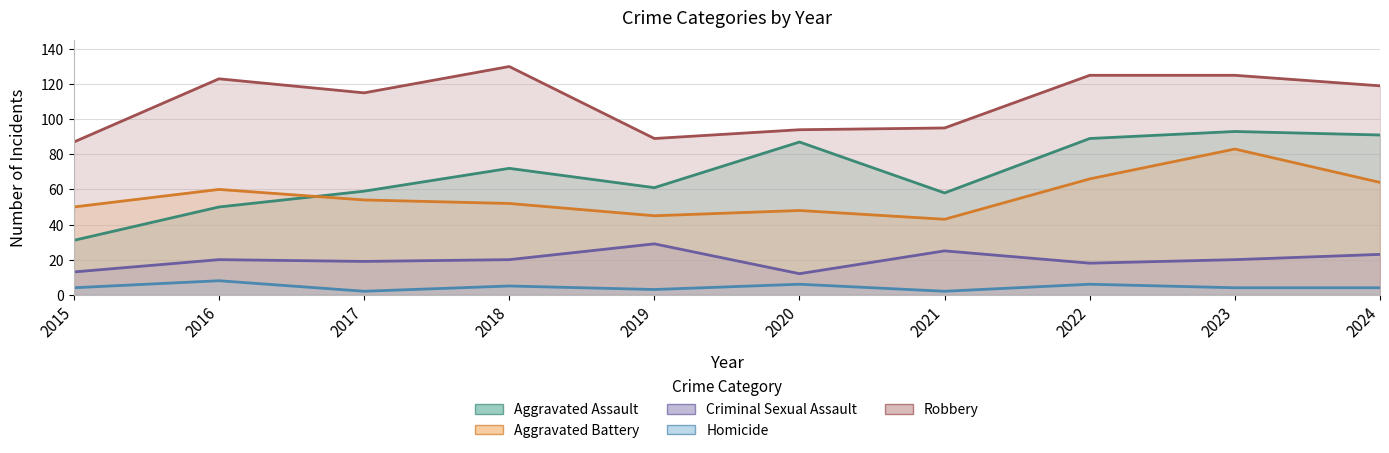

What is the difference between the highest and lowest values at 2019?

86